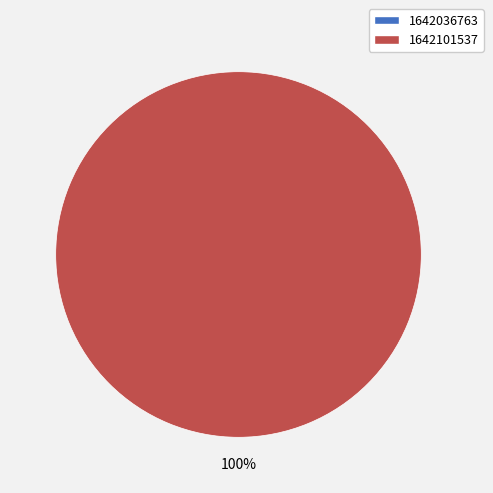

To the nearest percent, what is the difference between the 1642036763 and 1642101537 slice percentages?

100%